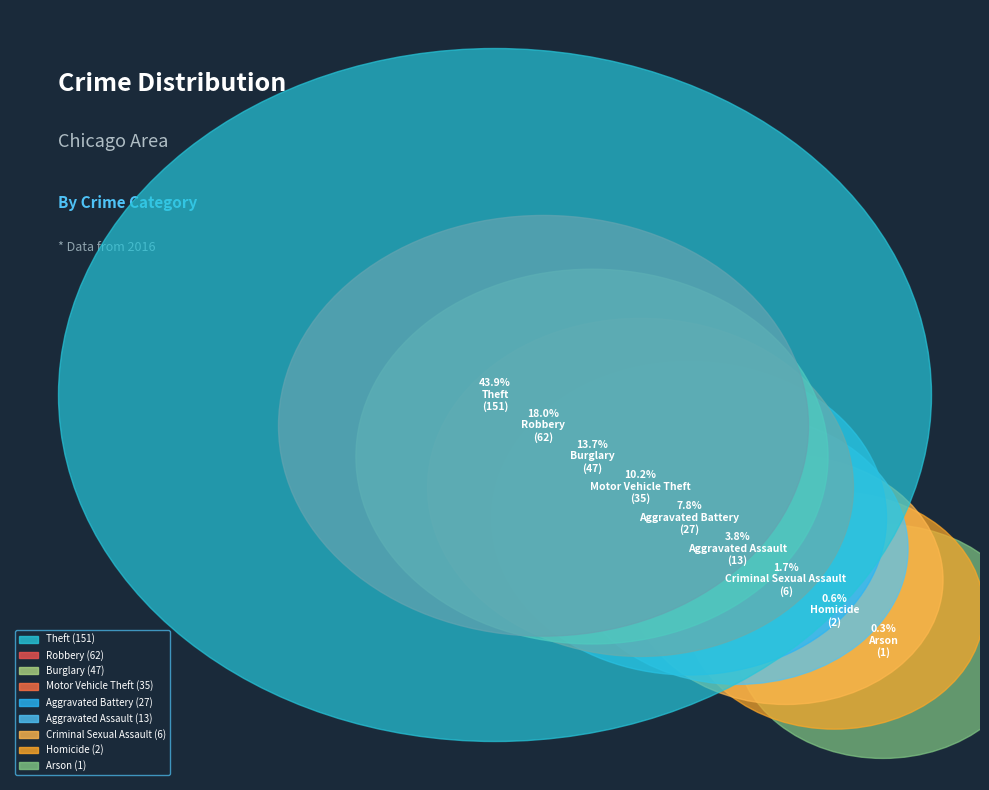

What is the smallest slice in the pie chart?

Arson